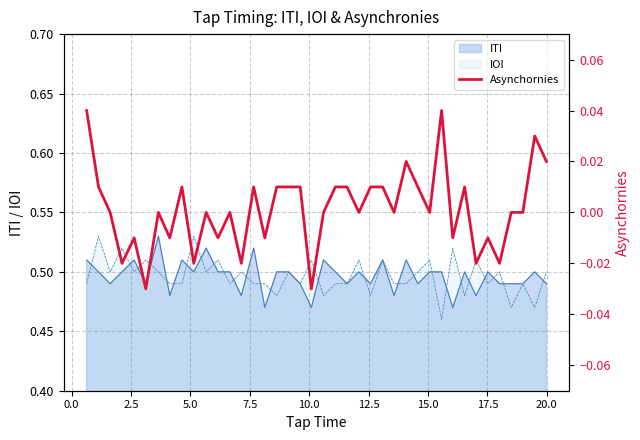

How many negative values are there?

13